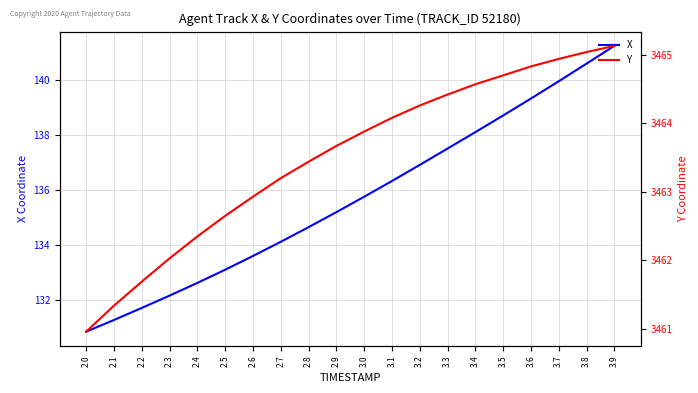

What is the smallest value displayed?

130.8